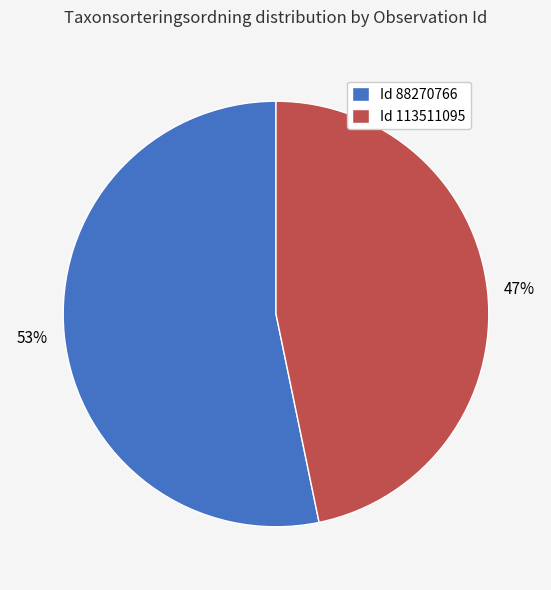

Which category has the biggest portion of the pie?

Id 88270766